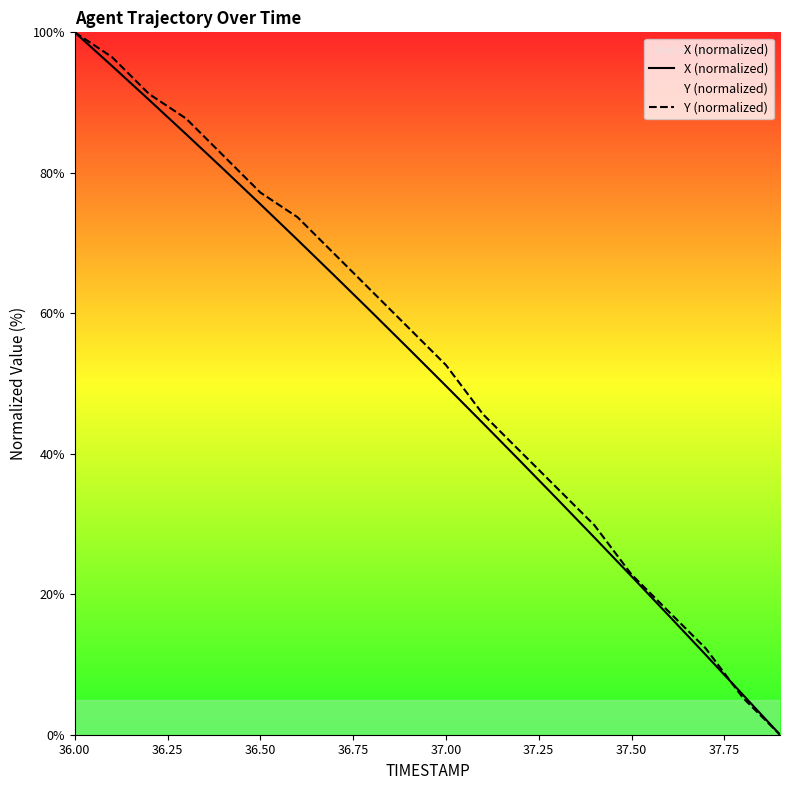

Which series has the largest range (max minus min)?

X (normalized)